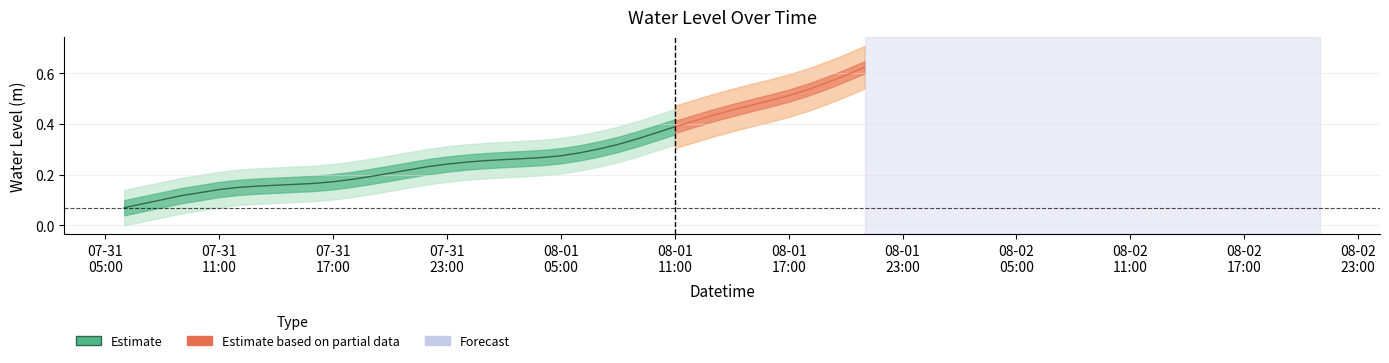

What is the smallest value displayed?

0.1